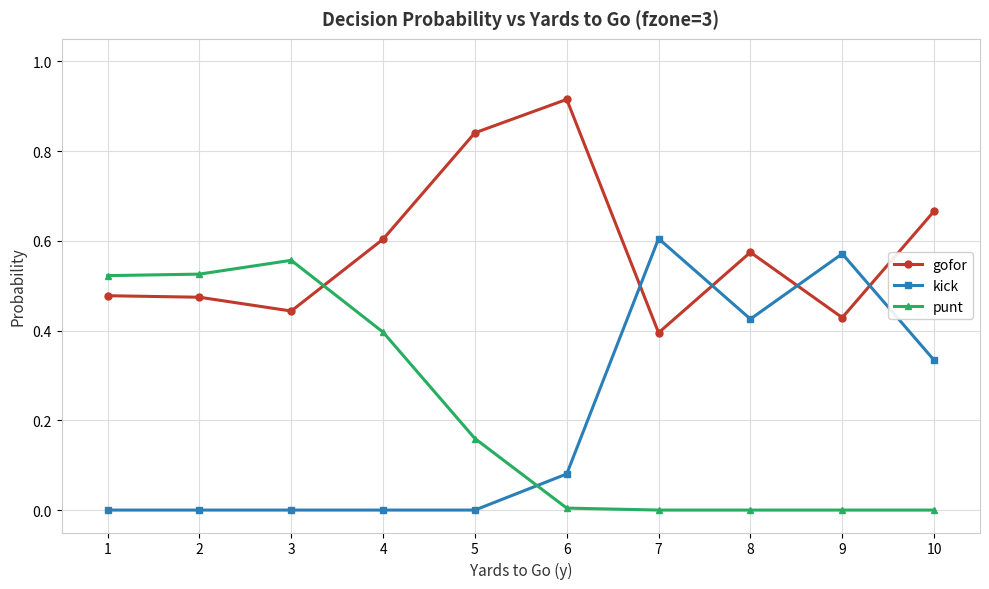

Which series has the largest total across all categories?

gofor